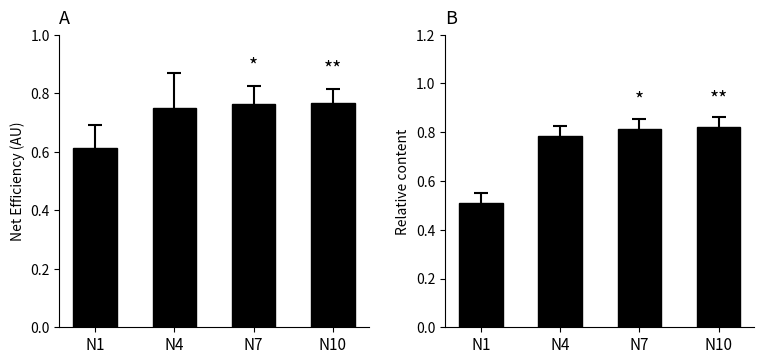

What is the average value of the Net Efficiency series?

0.7